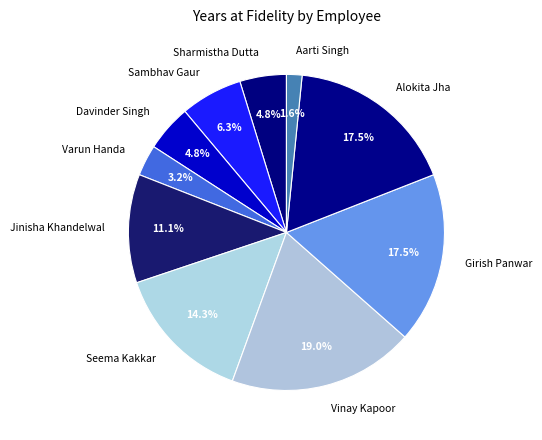

Is it true that Girish Panwar is 28% of the pie?

False